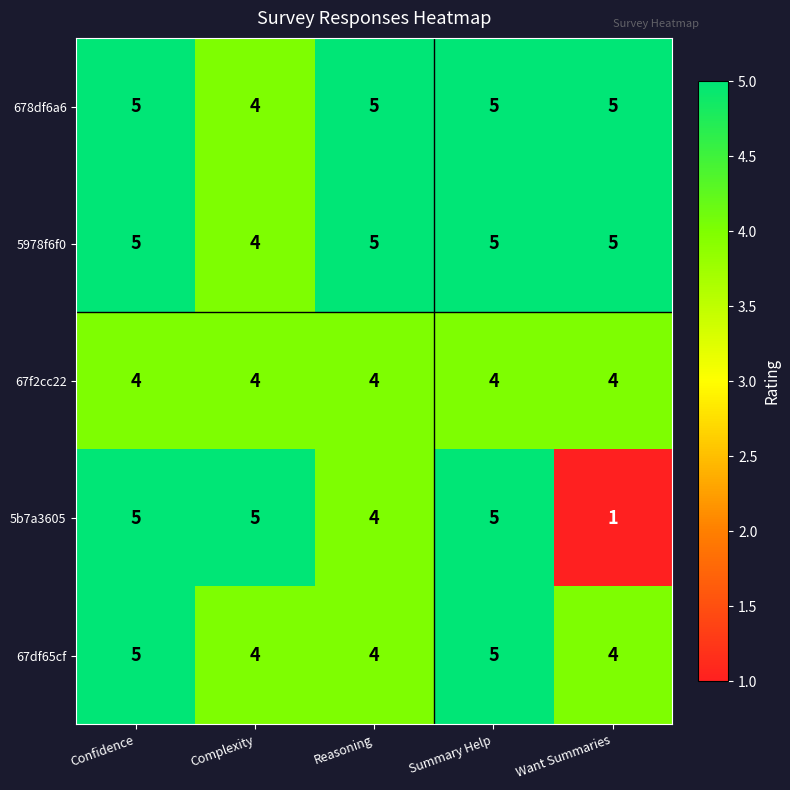

How many data points does each series have?

5